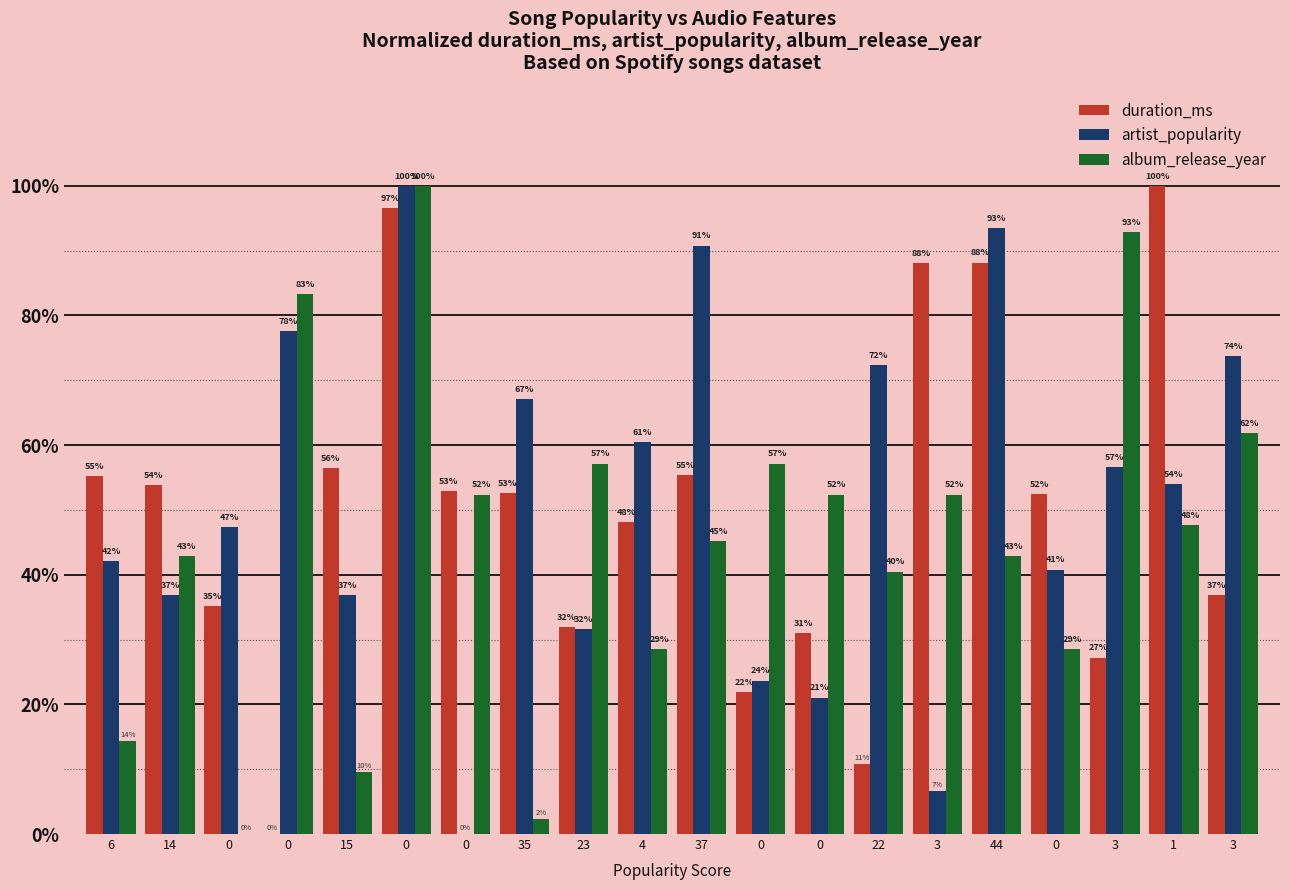

Rank the series by their maximum value, from lowest to highest.

duration_ms, artist_popularity, album_release_year